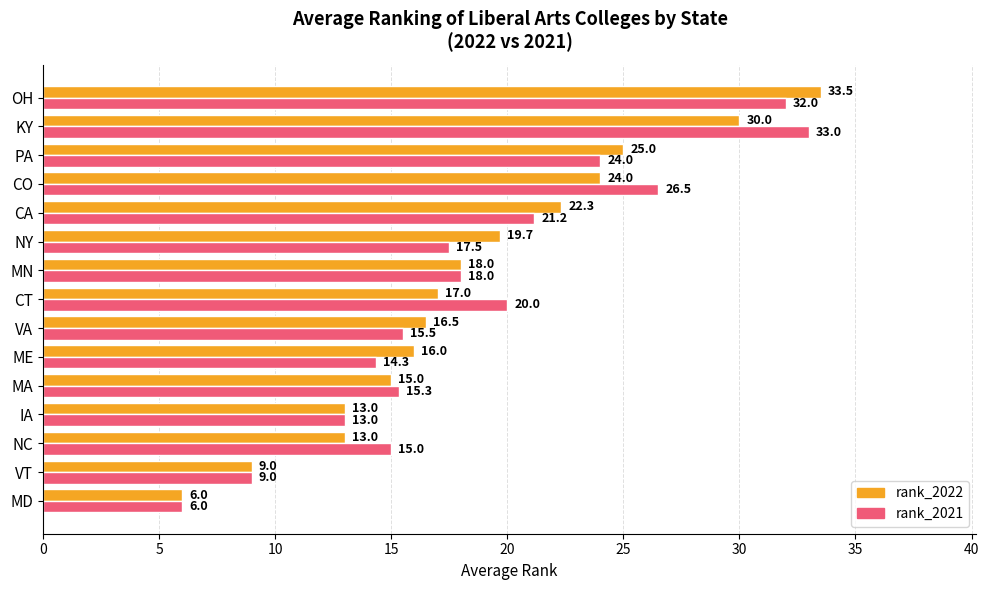

At which category is the sum across all series the highest?

OH